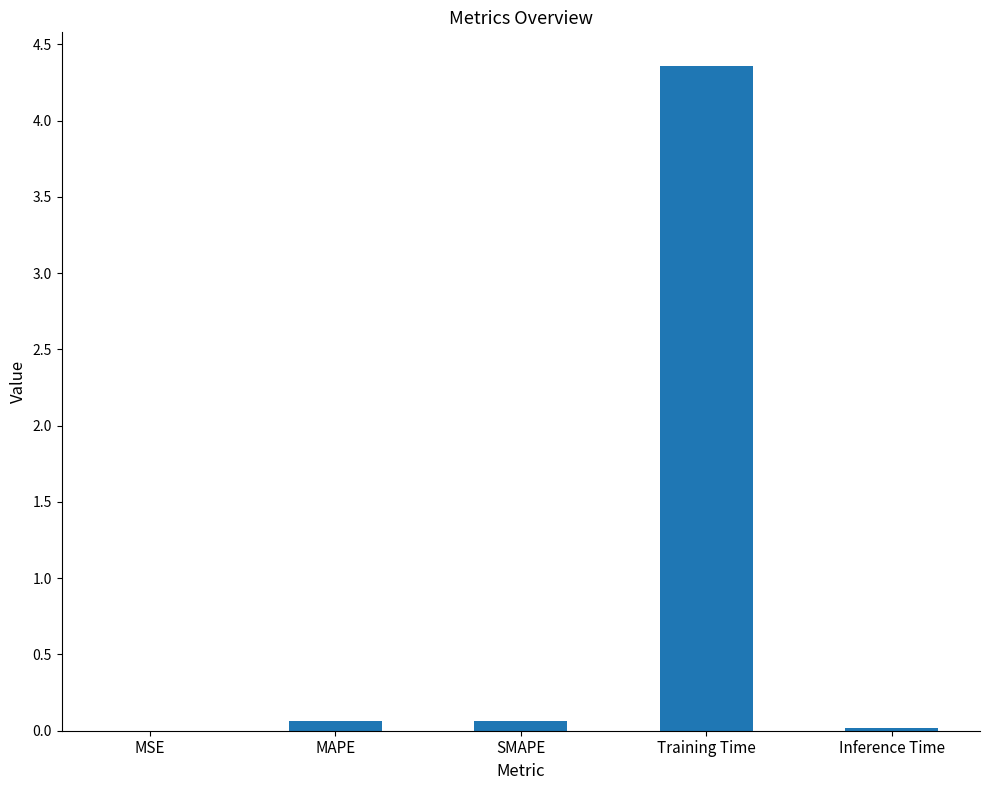

Between Training Time and MSE, which is larger?

Training Time